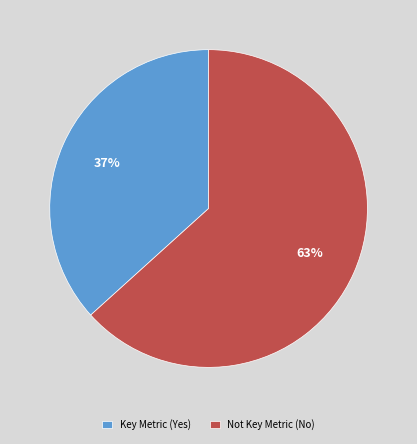

Which category has the smallest portion of the pie?

Key Metric (Yes)